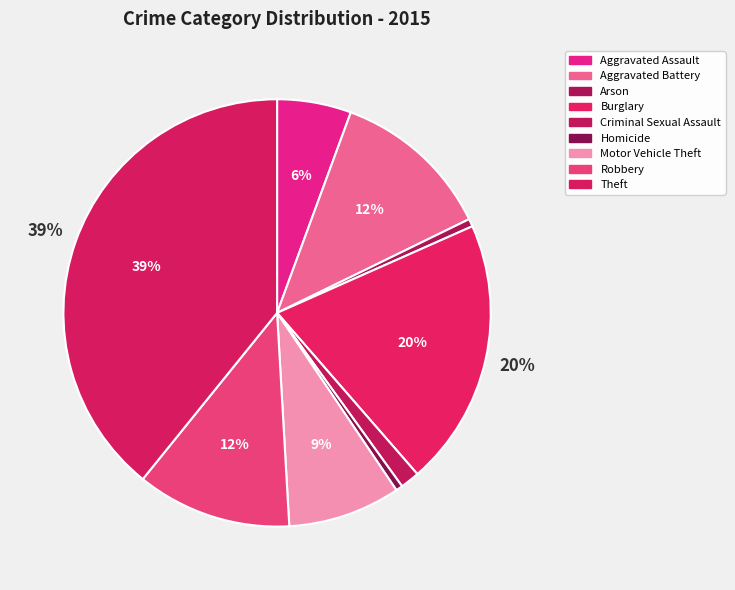

Does Homicide account for over 50% of the chart?

No